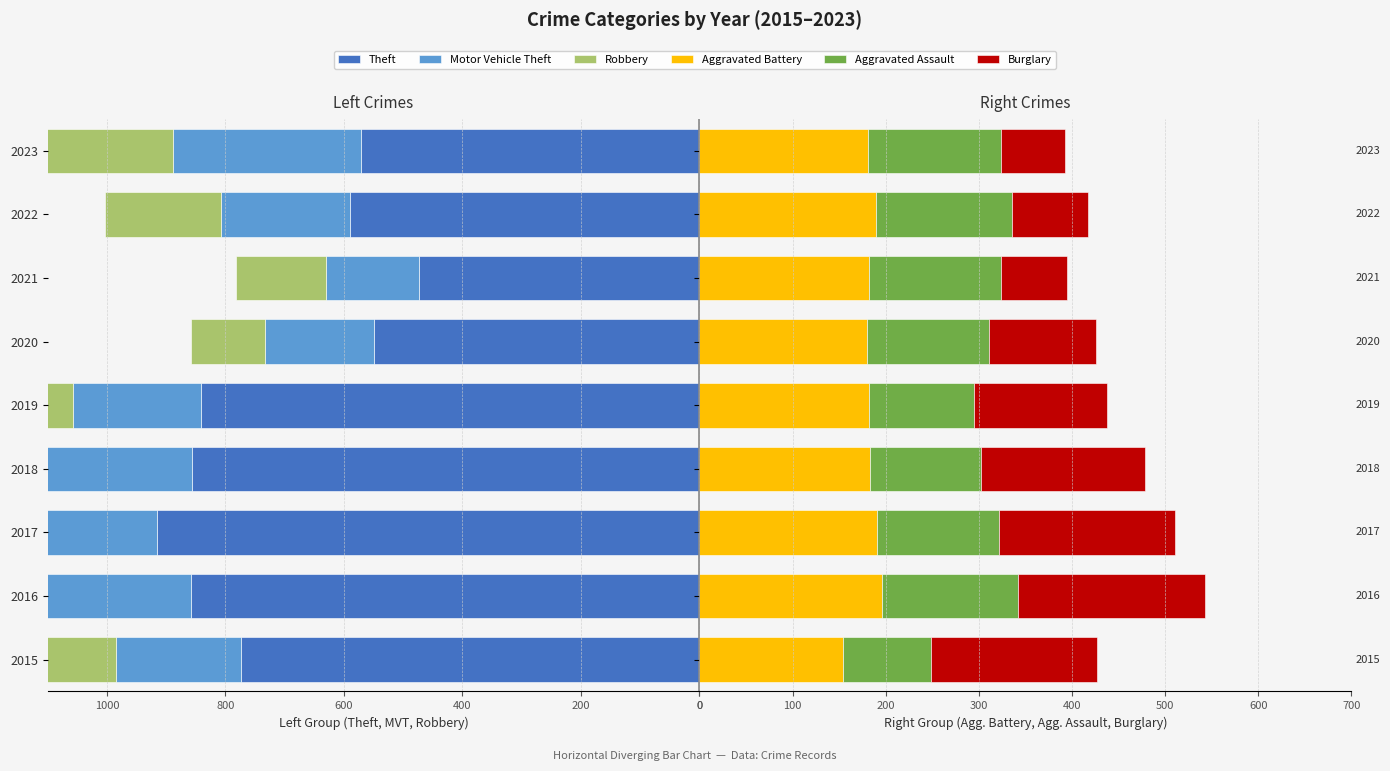

How many bars are there in total?

54